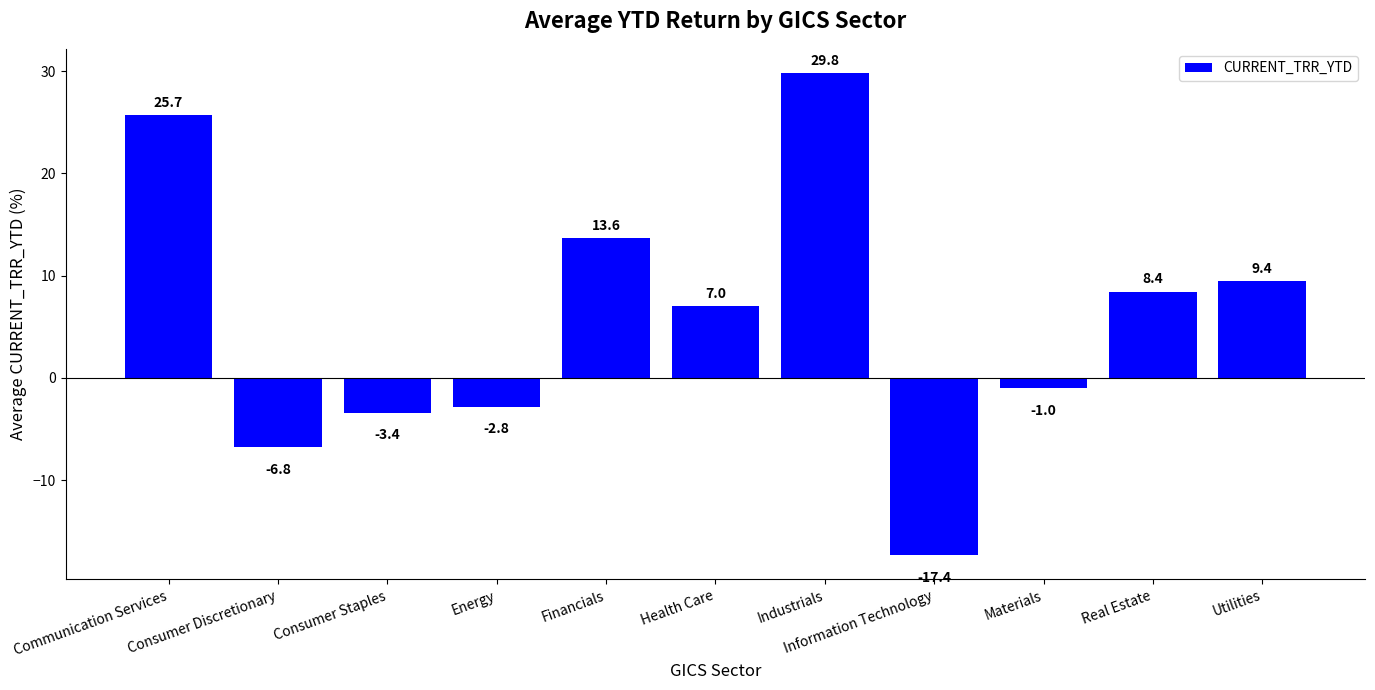

What is the label of the 4th bar from the left?

Energy